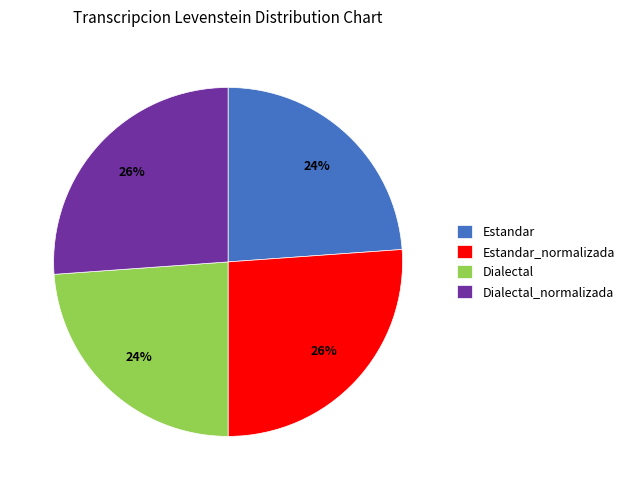

Is there any slice that represents more than half of the pie?

No